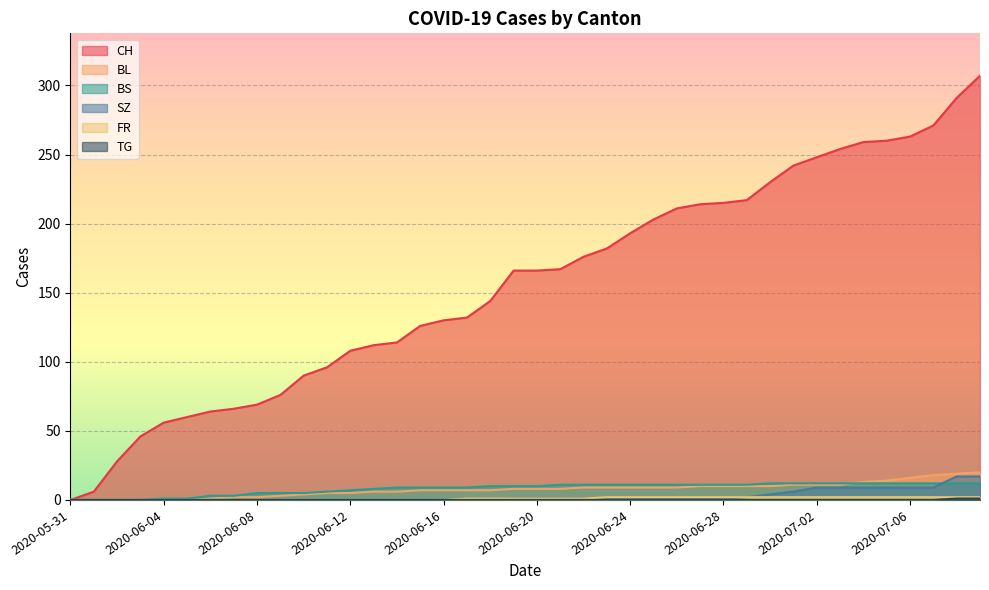

Which series has the largest total across all categories?

CH